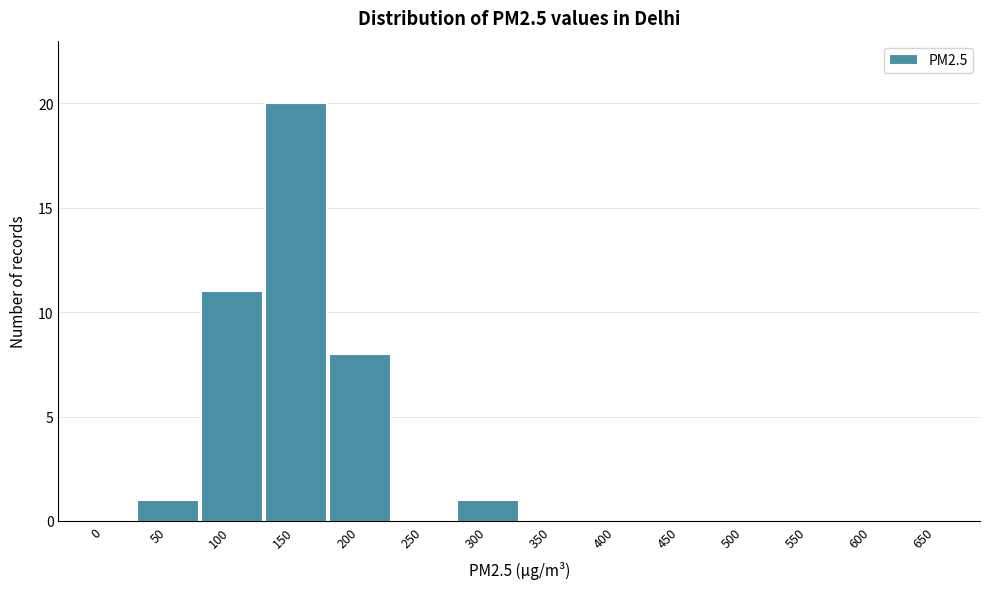

Reading right to left, extract all data points from this chart.

650=0	600=0	550=0	500=0	450=0	400=0	350=0	300=1	250=0	200=8	150=20	100=11	50=1	0=0